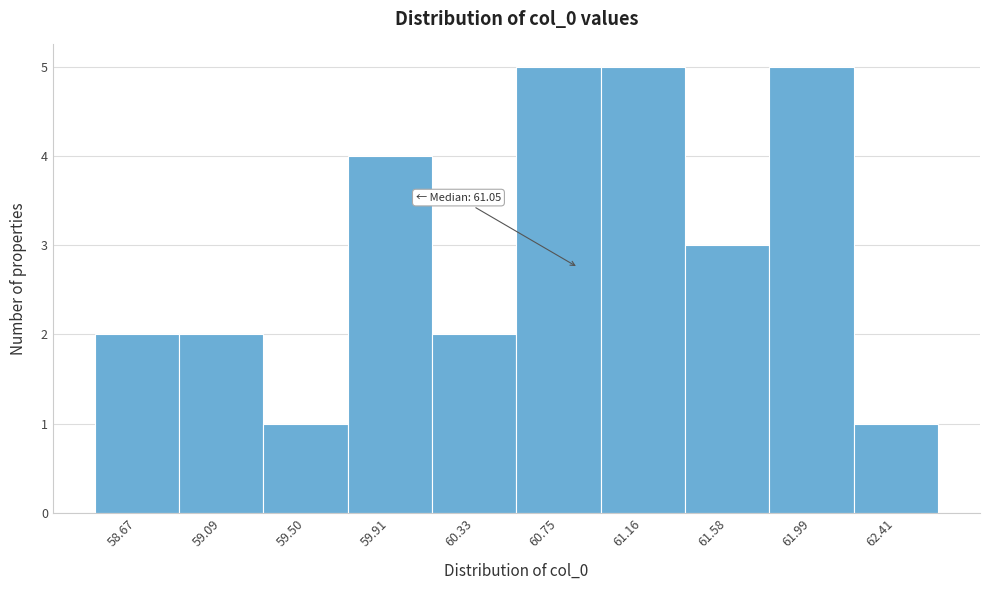

Reading right to left, extract all data points from this chart.

62.41=1	61.99=5	61.58=3	61.16=5	60.75=5	60.33=2	59.91=4	59.50=1	59.09=2	58.67=2